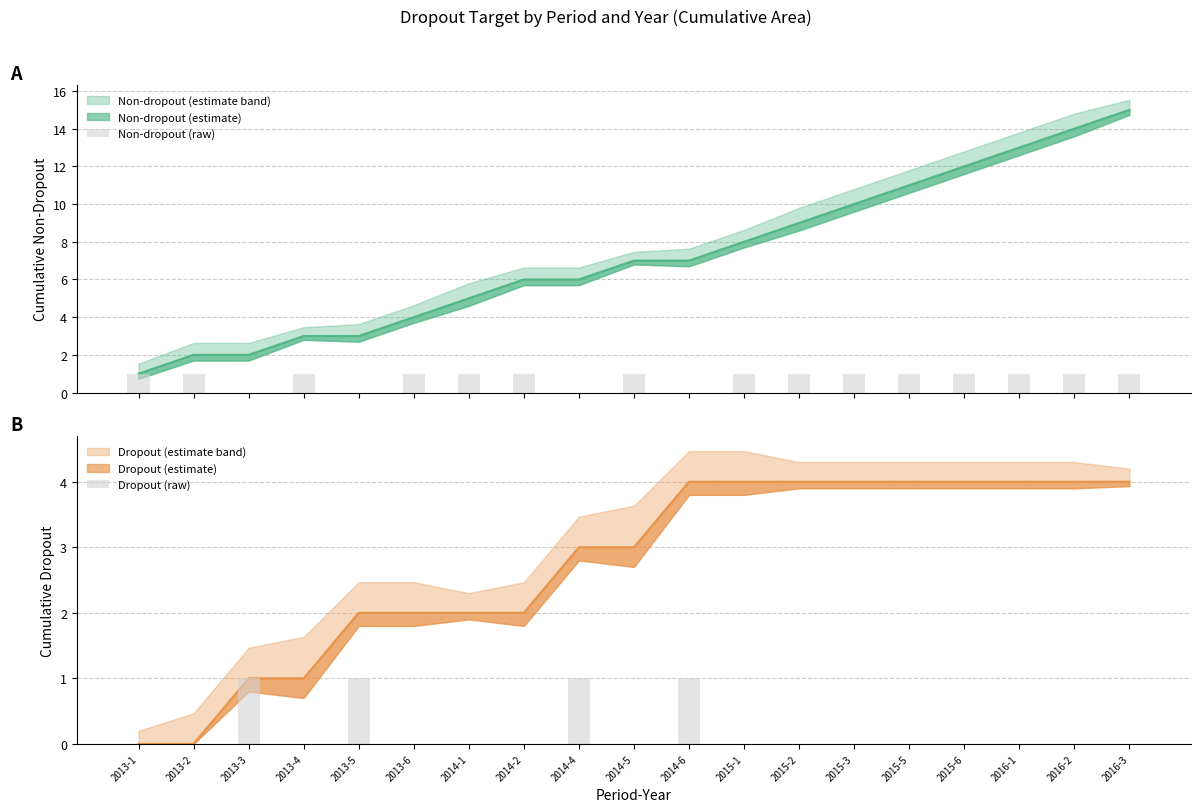

How many Non-dropout (raw) values are between 1 and 2?

15